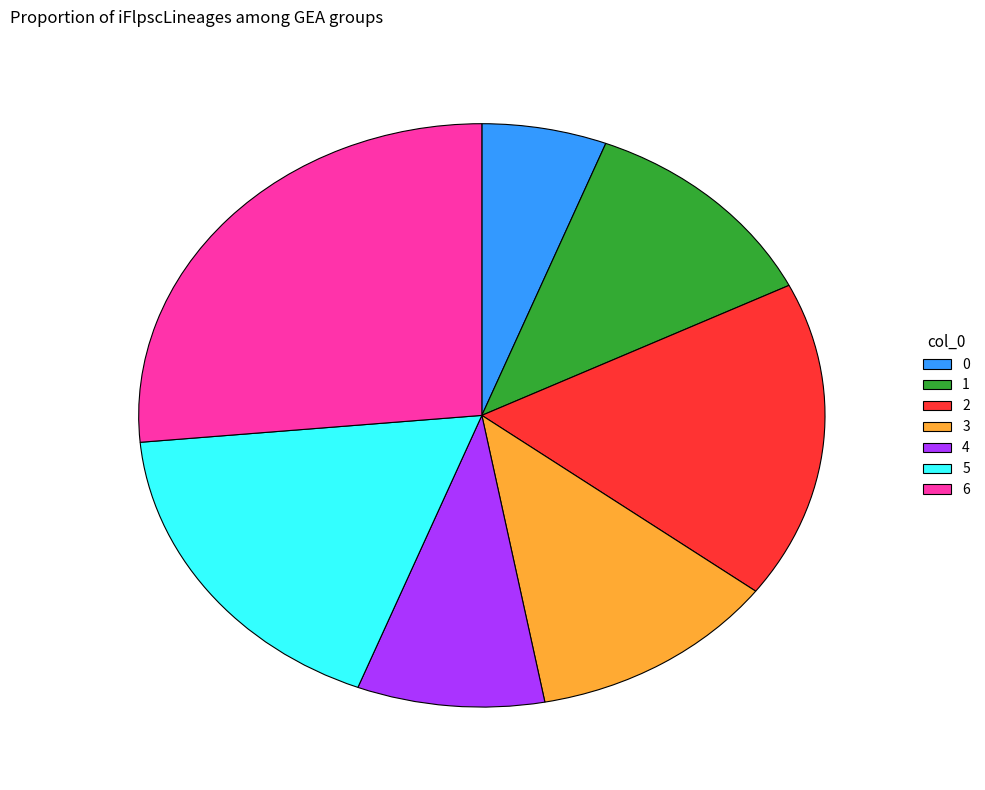

What is the ratio of the value at 1 to the value at 0?

2.0